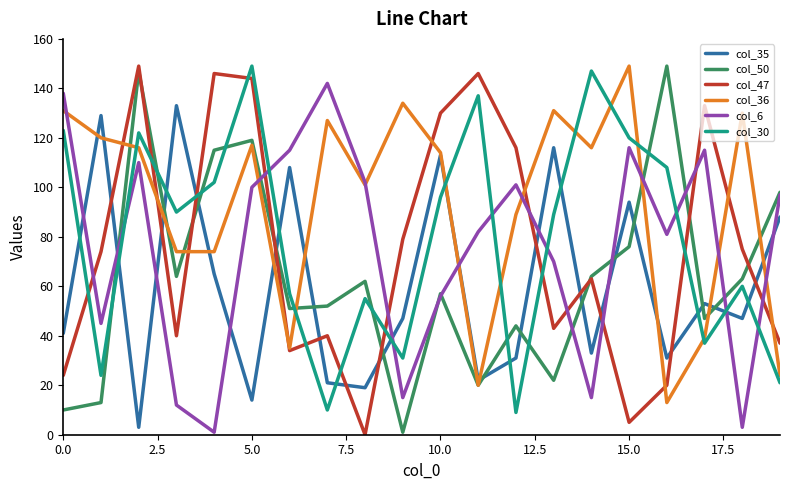

Which series has the largest total across all categories?

col_36